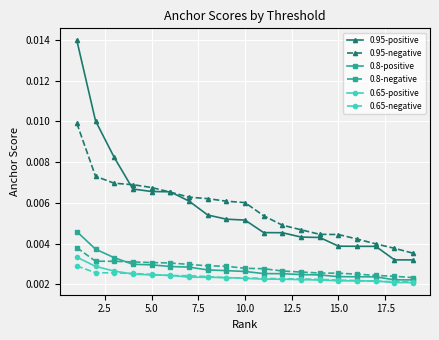

How many 0.8-positive values are between 0 and 1?

19